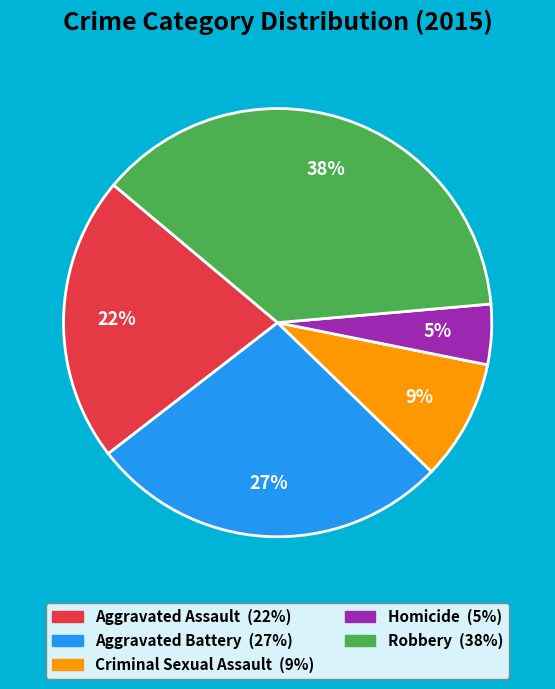

Which slice is the smallest?

Homicide